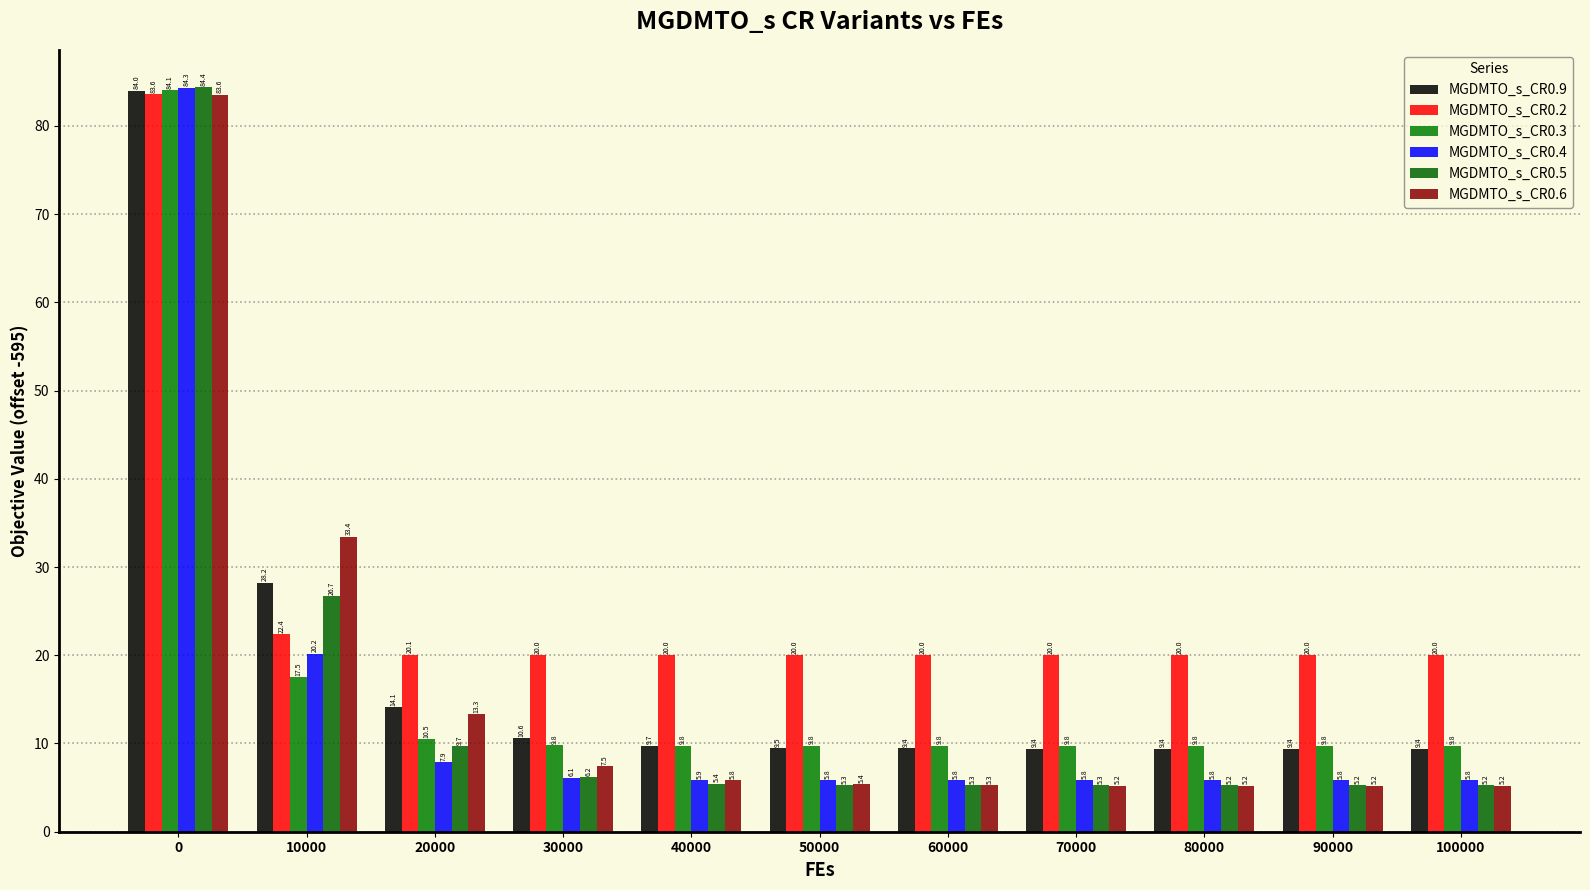

What is the sum of the MGDMTO_s_CR0.9 values at 100000 and 10000?

37.7